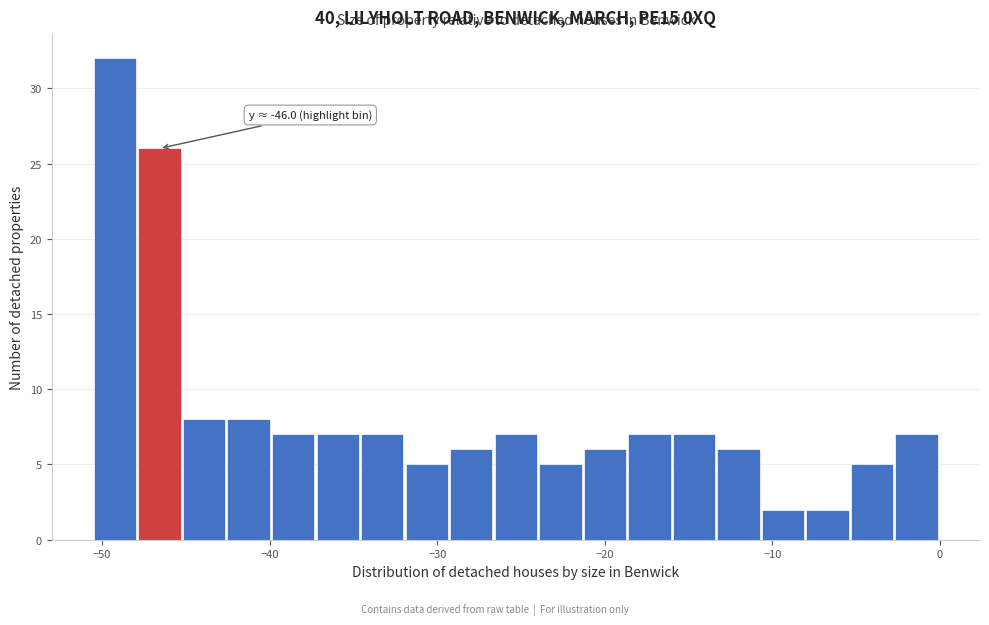

Read against the x-axis, roughly where is the centre of the tallest bar?

-49